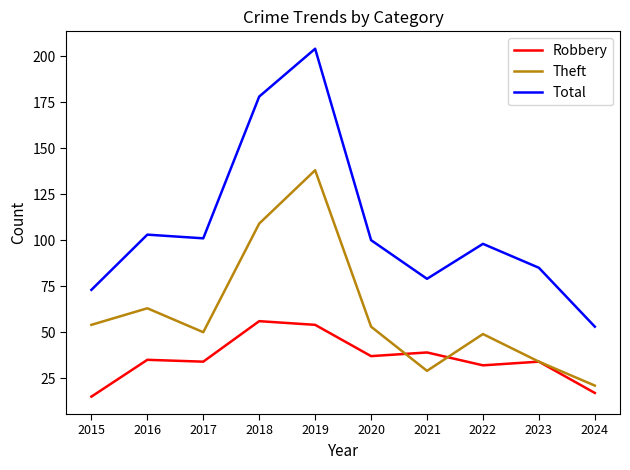

Read the Theft value at 2017.

50